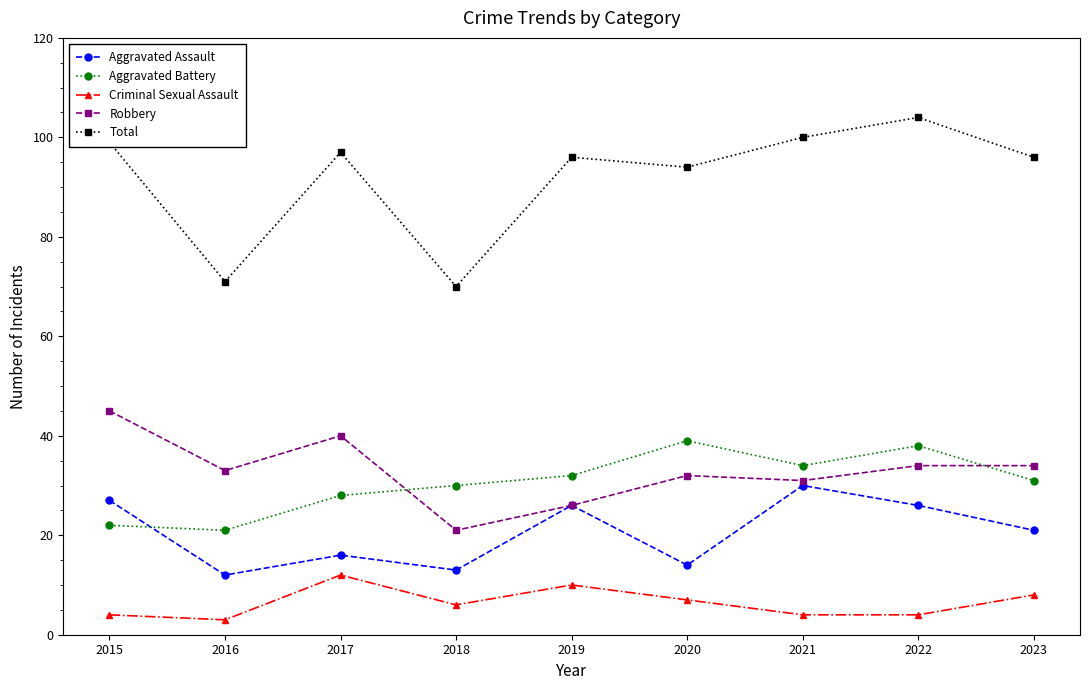

How many values in the Robbery series are below 33?

4